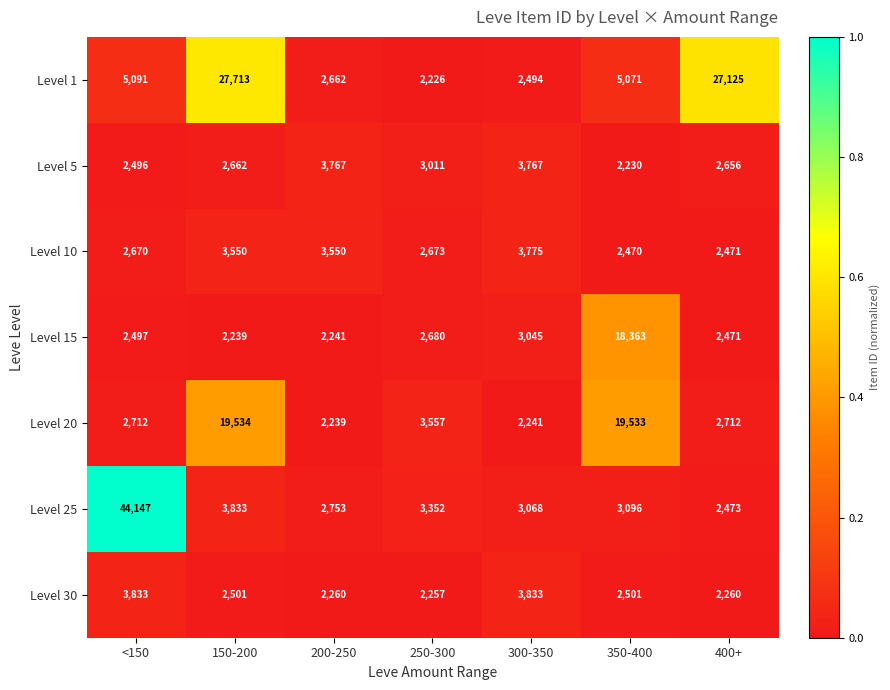

Which label corresponds to the smallest value in the chart?

250-300